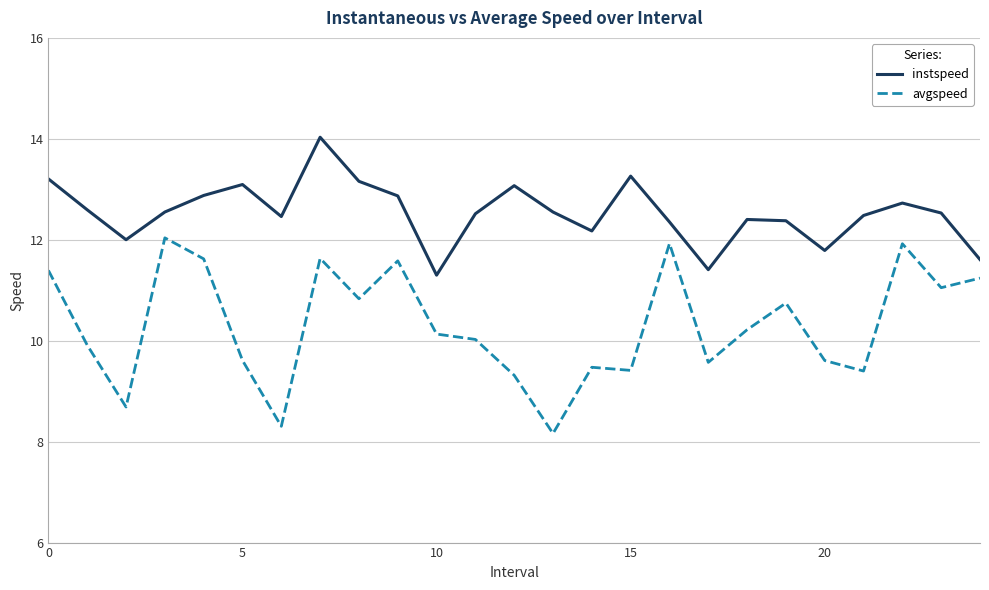

Rank the series by their average value, from highest to lowest.

instspeed, avgspeed